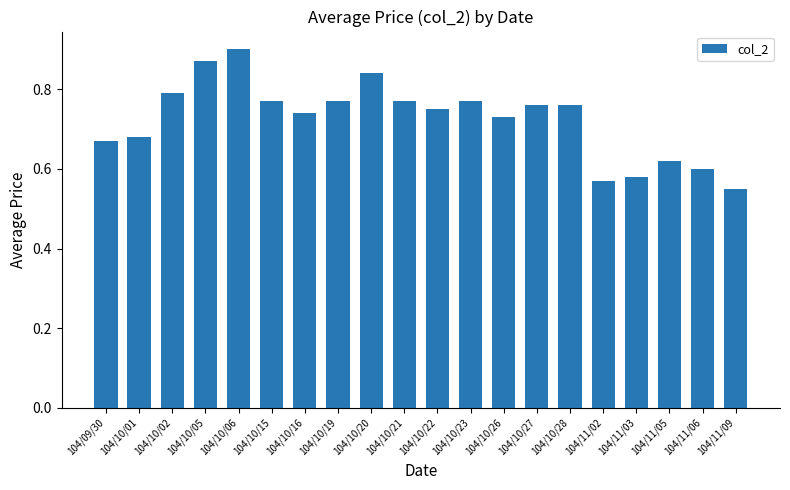

Which category has the lowest value across all series?

104/11/09